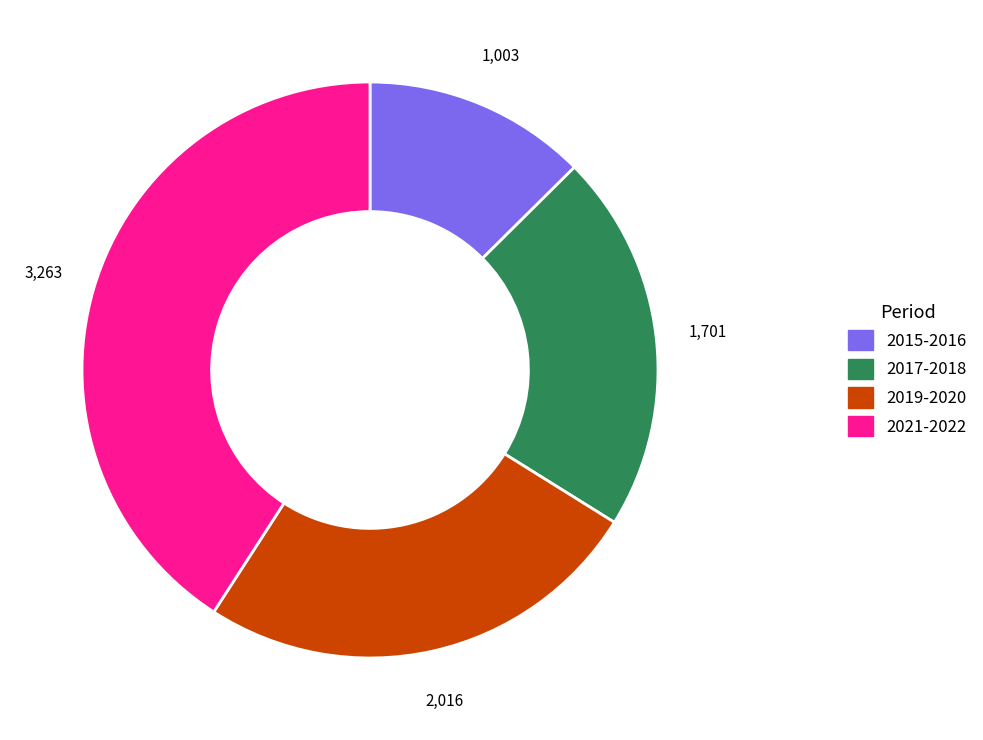

Is there any slice that represents more than half of the pie?

No